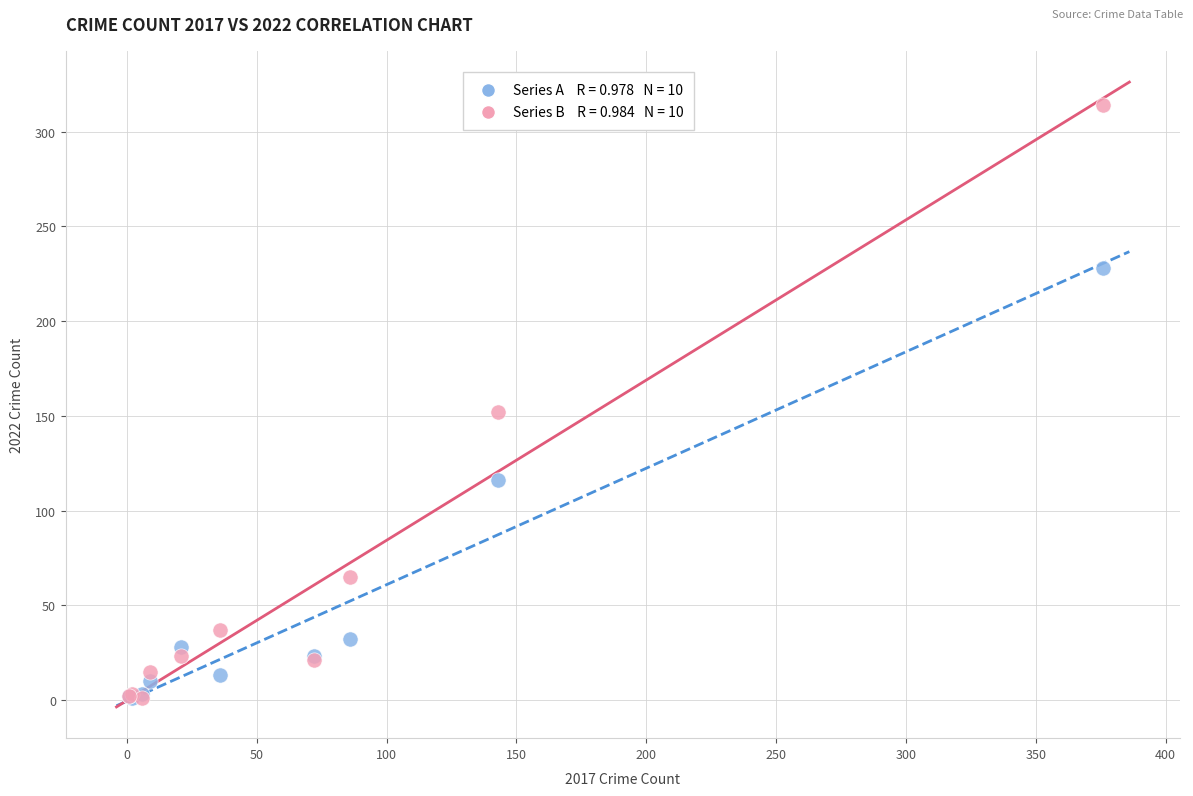

Across all series, what Y value is closest to 157?

152